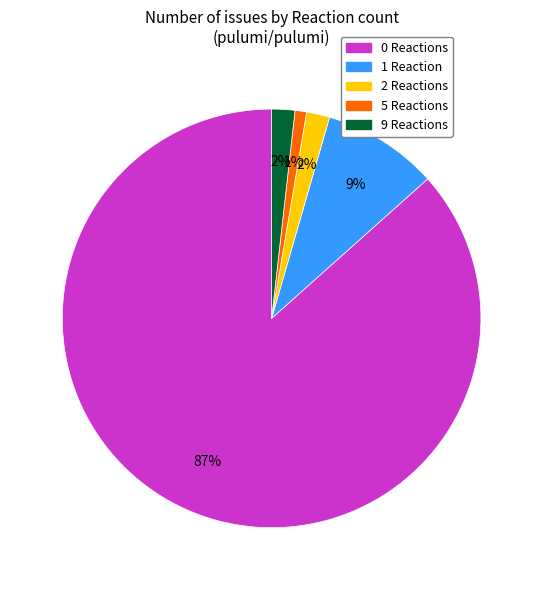

Which has a higher value, 1 Reaction or 2 Reactions?

1 Reaction